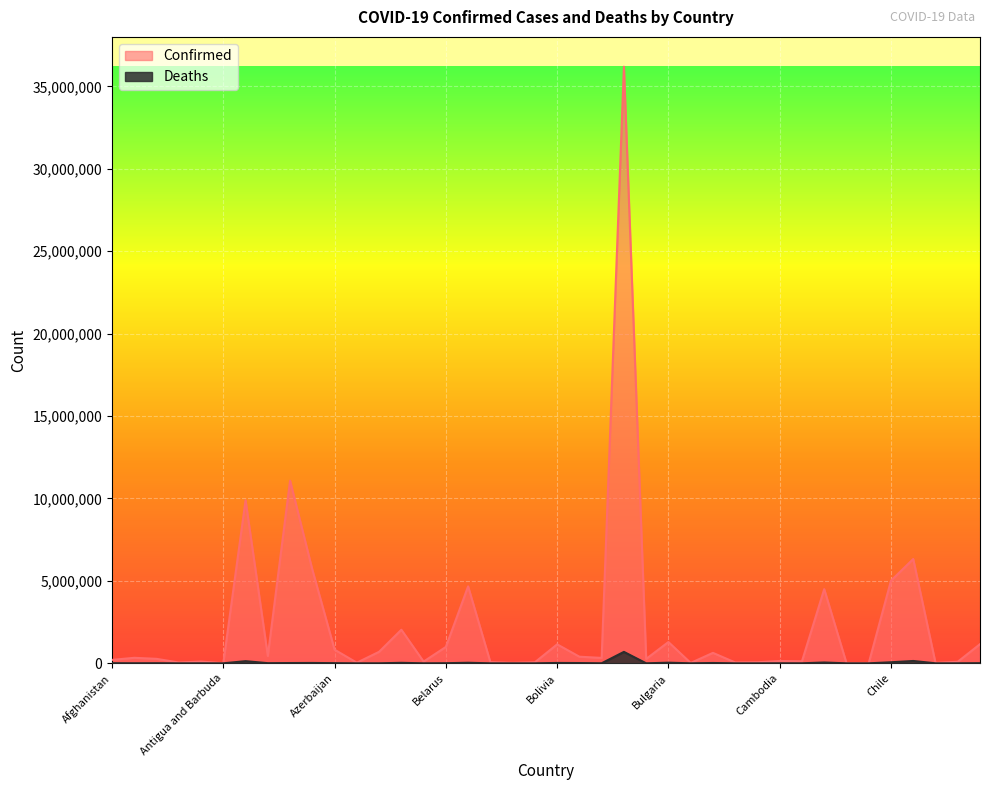

How many lines are shown in the chart?

2